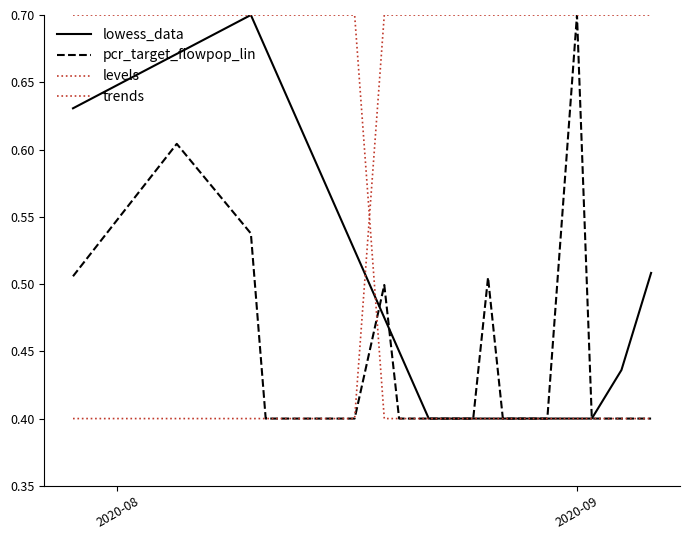

Is this an area chart (filled region under the line)?

No